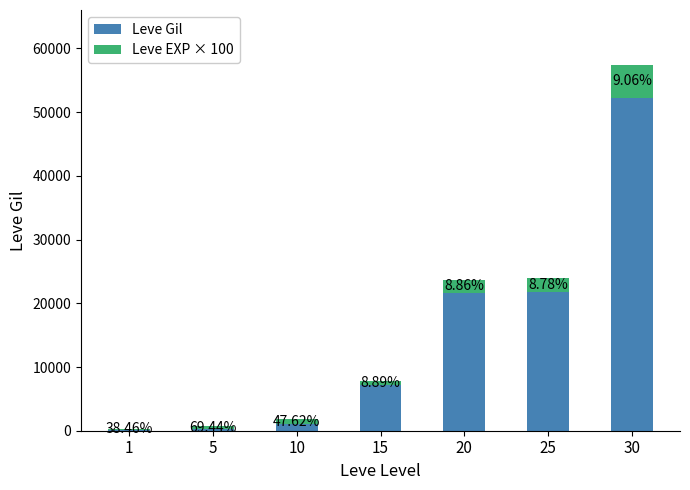

Are the bars horizontal?

No